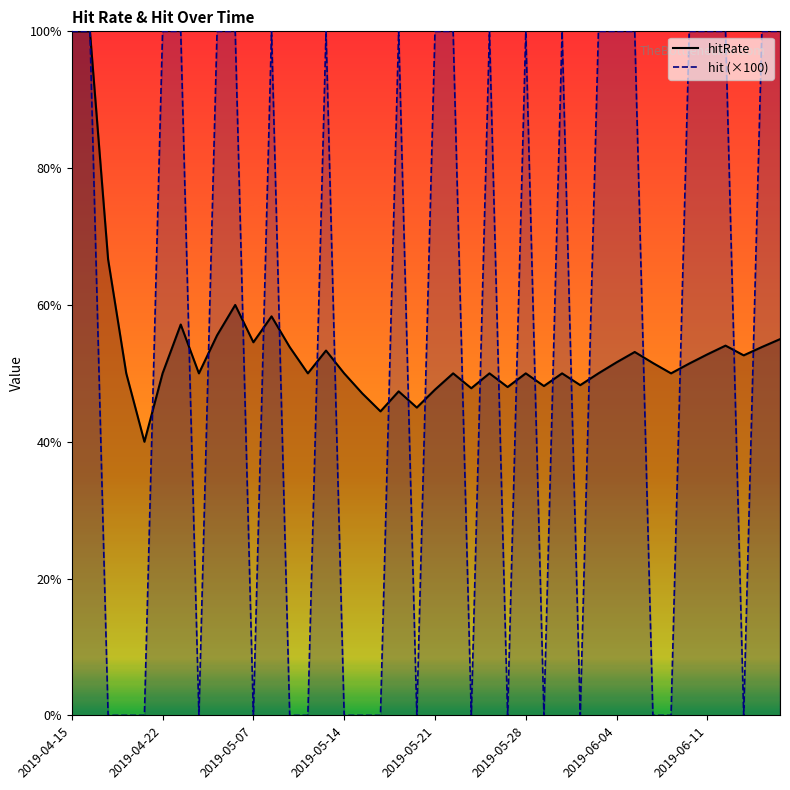

At 2019-04-16, list the series in order from largest to smallest.

hitRate, hit